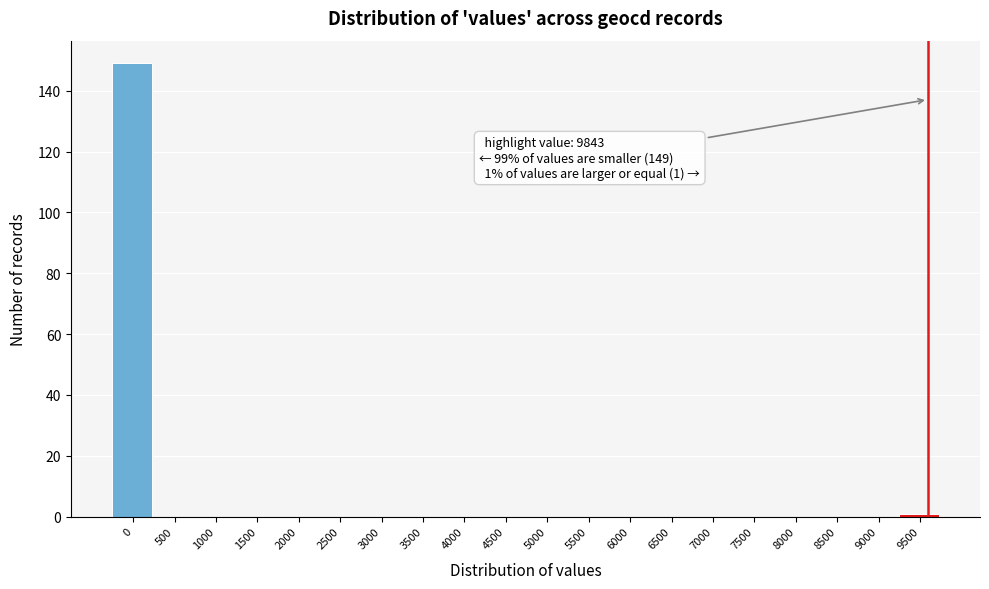

Reading right to left, extract all data points from this chart.

9500=1	9000=0	8500=0	8000=0	7500=0	7000=0	6500=0	6000=0	5500=0	5000=0	4500=0	4000=0	3500=0	3000=0	2500=0	2000=0	1500=0	1000=0	500=0	0=149